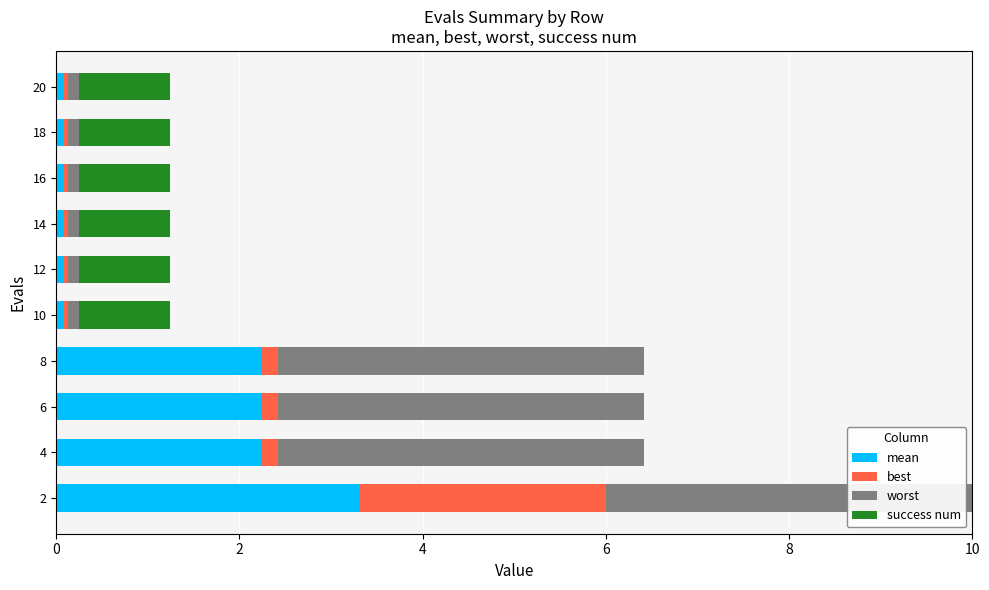

What is the sum of all mean values?

10.5